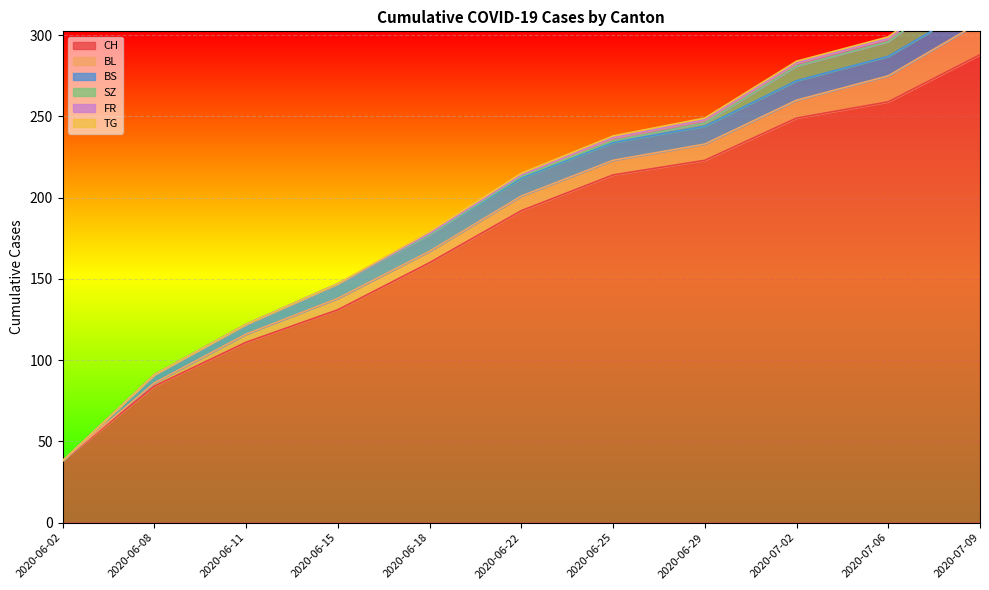

How many series are shown in this chart?

6